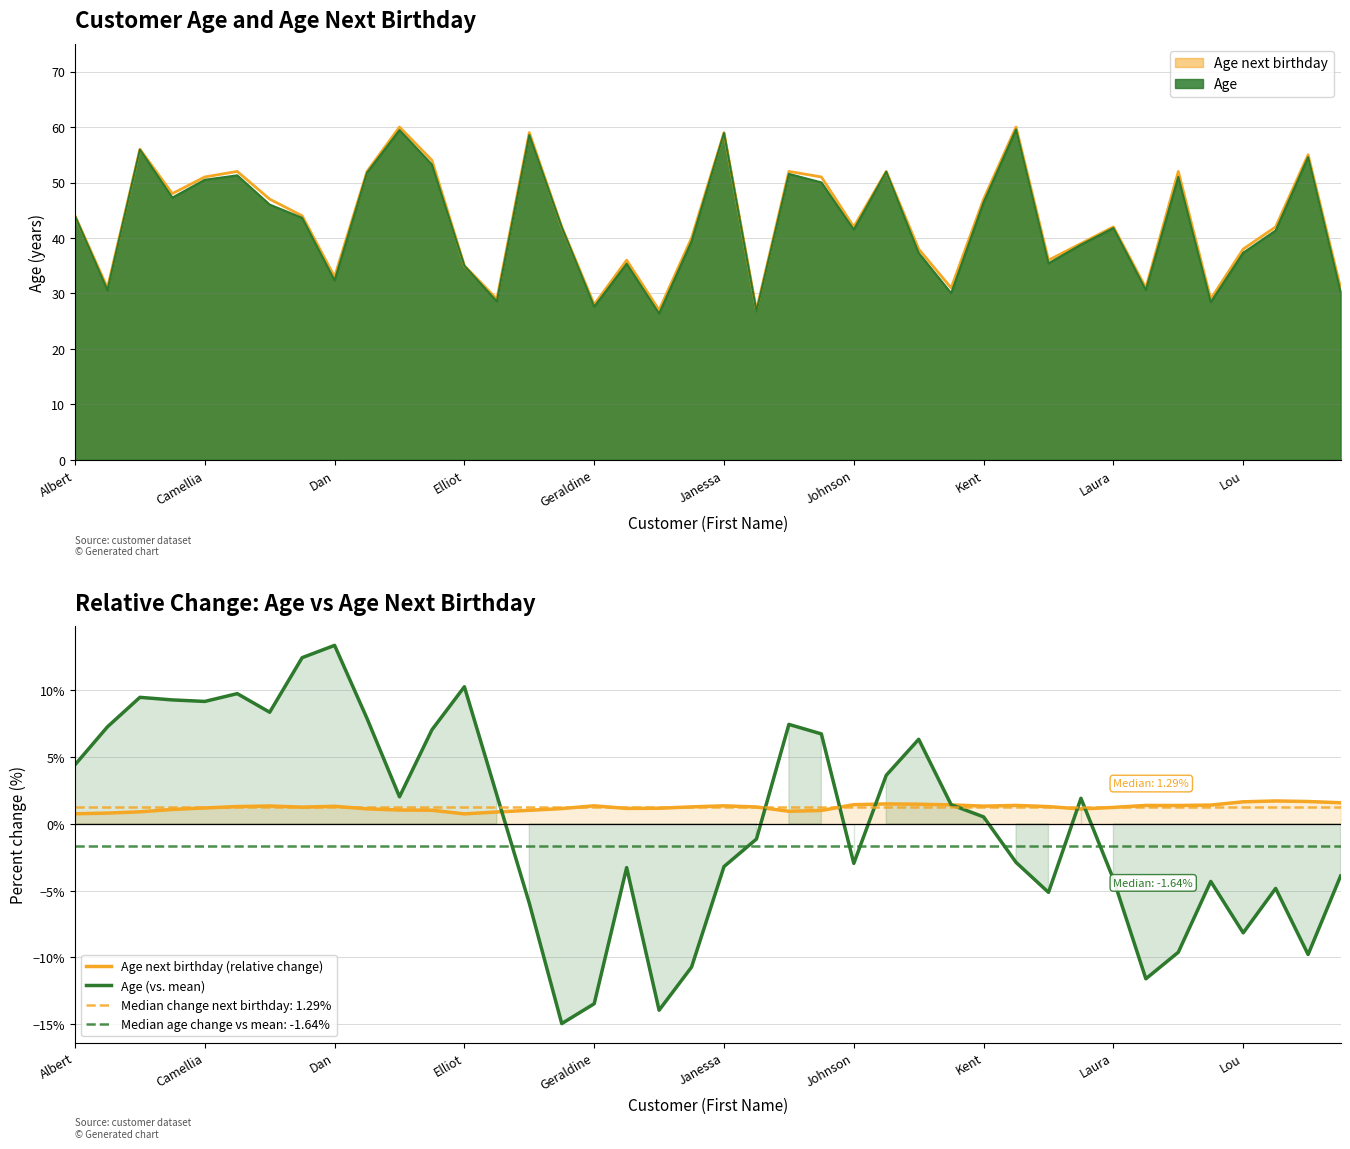

Reading left to right, what are all the values shown in this chart?

Age next birthday (relative change): 0.8	0.8	0.9	1.1	1.2	1.3	1.3	1.3	1.3	1.1	1.0	1.0	0.7	0.9	1.0	1.1	1.4	1.2	1.2	1.3	1.3	1.3	0.9	1.0	1.4	1.5	1.5	1.4	1.3	1.4	1.3	1.1	1.2	1.4	1.4	1.4	1.7	1.7	1.7	1.6
Age (vs. mean): 4.4	7.3	9.5	9.3	9.2	9.7	8.4	12.4	13.4	7.9	2.0	7.0	10.3	2.1	-5.9	-14.9	-13.5	-3.3	-13.9	-10.7	-3.2	-1.1	7.4	6.7	-3.0	3.6	6.3	1.4	0.5	-2.9	-5.1	1.9	-4.1	-11.6	-9.6	-4.3	-8.2	-4.8	-9.8	-3.9